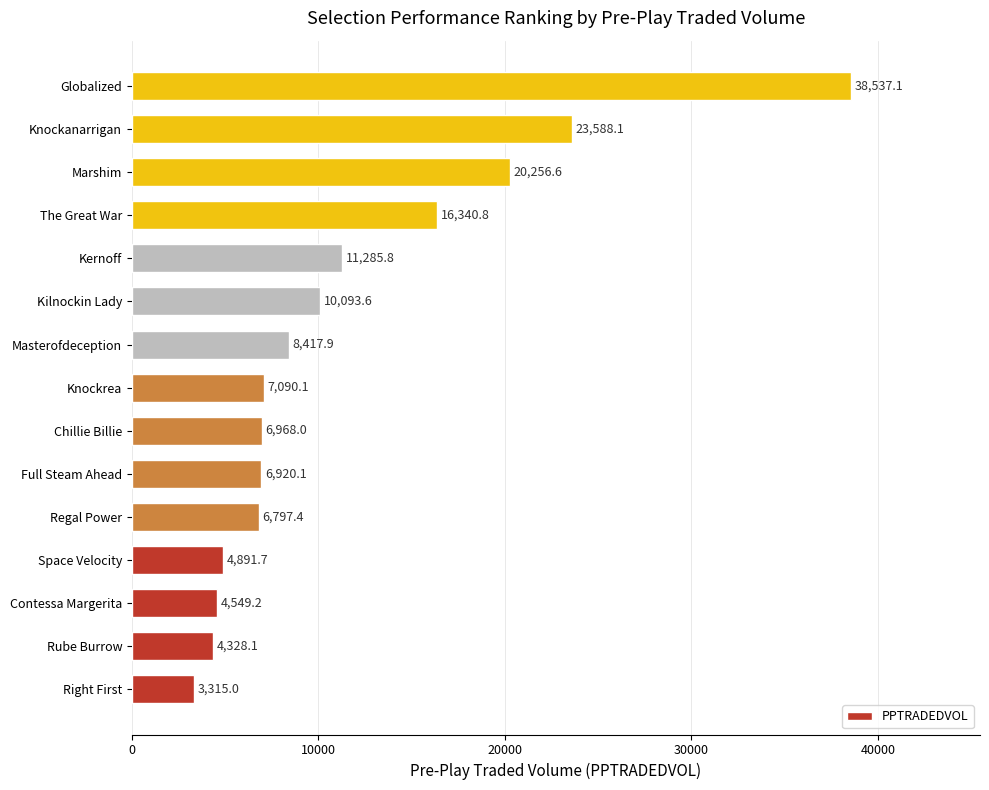

Reading top to bottom, what are all the values shown in this chart?

Globalized=38537.1	Knockanarrigan=23588.1	Marshim=20256.6	The Great War=16340.8	Kernoff=11285.8	Kilnockin Lady=10093.6	Masterofdeception=8417.9	Knockrea=7090.1	Chillie Billie=6968.0	Full Steam Ahead=6920.1	Regal Power=6797.4	Space Velocity=4891.7	Contessa Margerita=4549.2	Rube Burrow=4328.1	Right First=3315.0